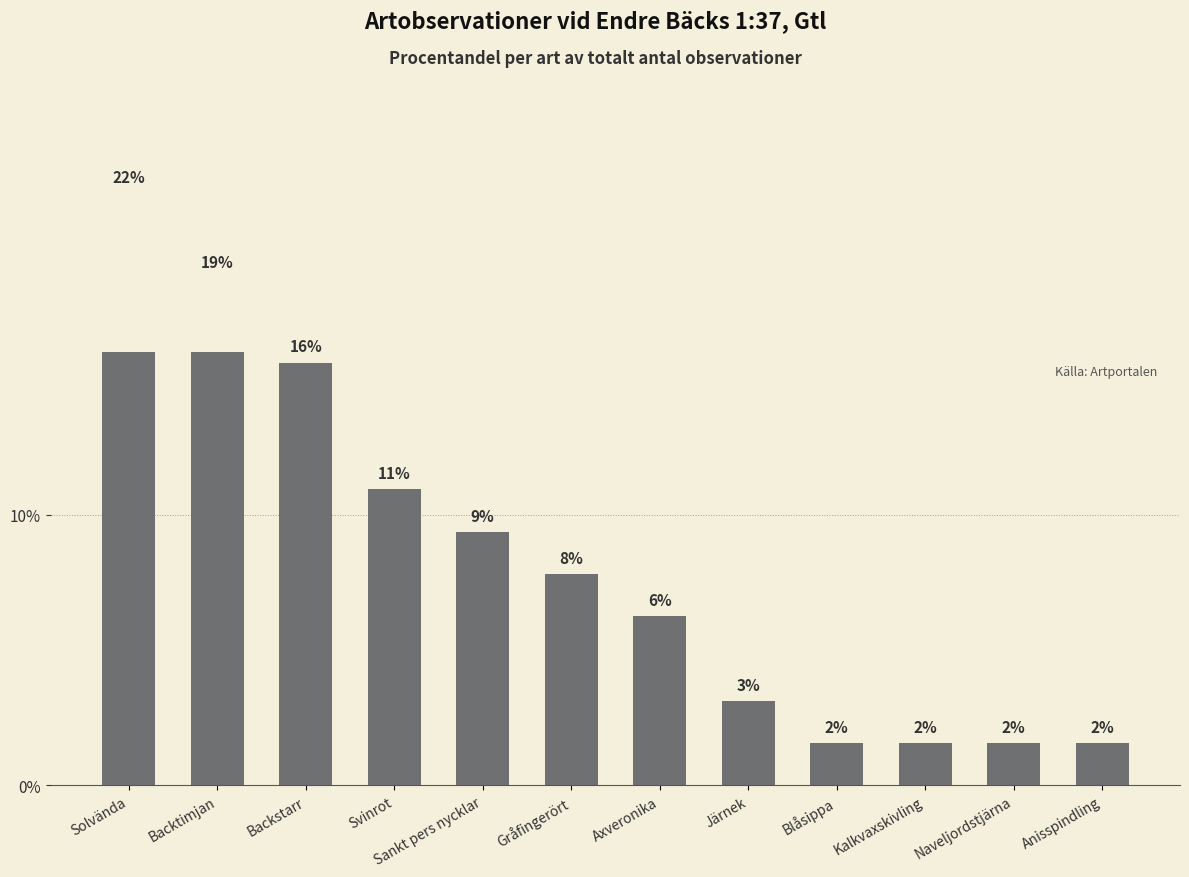

Reading right to left, list all the values displayed in this chart.

Anisspindling=1.6	Naveljordstjärna=1.6	Kalkvaxskivling=1.6	Blåsippa=1.6	Järnek=3.1	Axveronika=6.2	Gråfingerört=7.8	Sankt pers nycklar=9.4	Svinrot=10.9	Backstarr=15.6	Backtimjan=18.8	Solvända=21.9